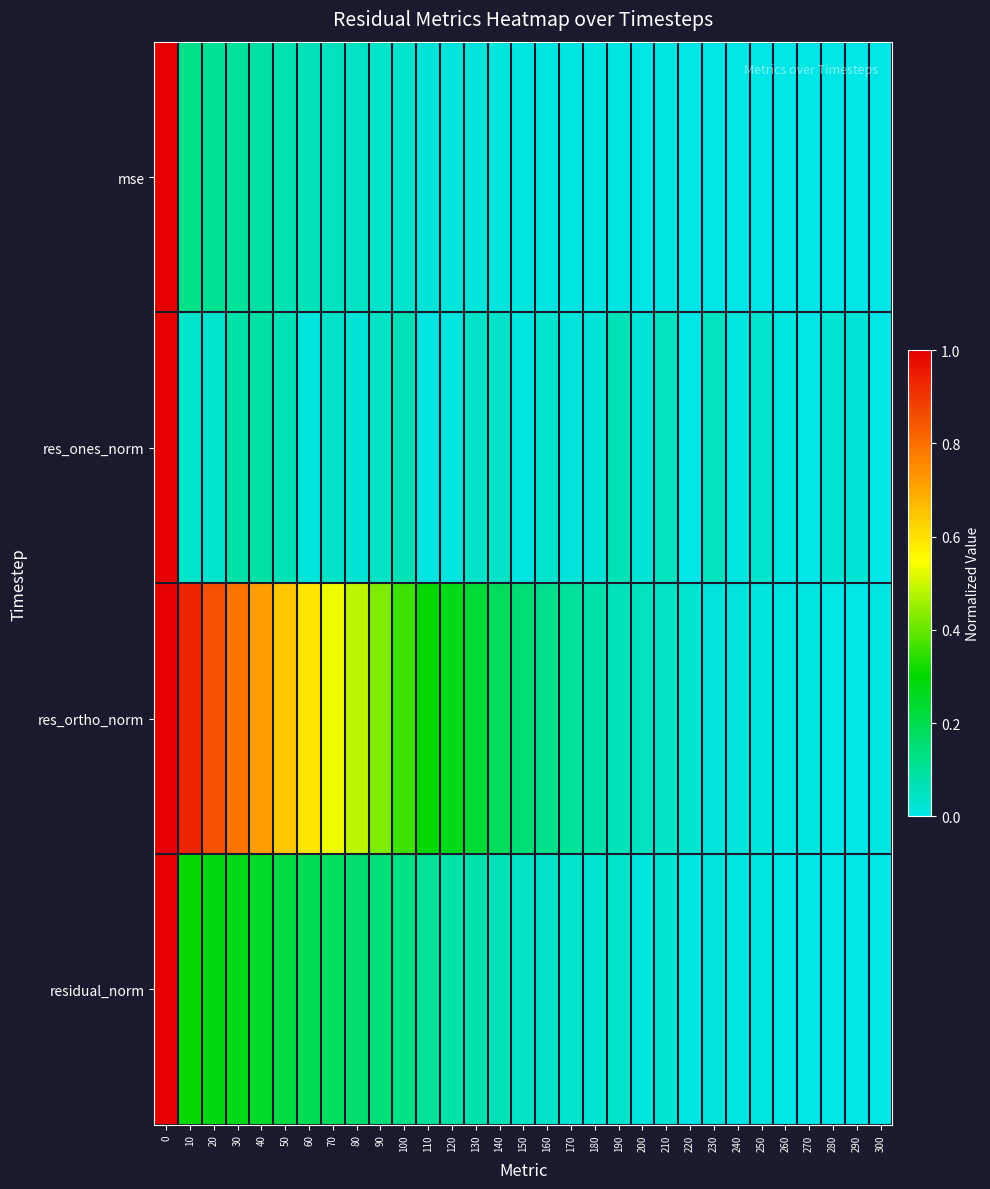

Reading left to right, extract all data points from this chart.

mse: 0=1.0	10=0.1	20=0.1	30=0.1	40=0.1	50=0.1	60=0.1	70=0.1	80=0.0	90=0.0	100=0.0	110=0.0	120=0.0	130=0.0	140=0.0	150=0.0	160=0.0	170=0.0	180=0.0	190=0.0	200=0.0	210=0.0	220=0.0	230=0.0	240=0.0	250=0.0	260=0.0	270=0.0	280=0.0	290=0.0	300=0.0
res_ones_norm: 0=1.0	10=0.0	20=0.0	30=0.1	40=0.1	50=0.1	60=0.0	70=0.0	80=0.0	90=0.0	100=0.1	110=0.0	120=0.0	130=0.0	140=0.0	150=0.0	160=0.0	170=0.0	180=0.0	190=0.1	200=0.0	210=0.1	220=0.0	230=0.1	240=0.0	250=0.0	260=0.0	270=0.0	280=0.0	290=0.0	300=0.0
res_ortho_norm: 0=1.0	10=0.9	20=0.9	30=0.8	40=0.7	50=0.6	60=0.6	70=0.5	80=0.5	90=0.4	100=0.4	110=0.3	120=0.3	130=0.2	140=0.2	150=0.1	160=0.1	170=0.1	180=0.1	190=0.1	200=0.0	210=0.0	220=0.0	230=0.0	240=0.0	250=0.0	260=0.0	270=0.0	280=0.0	290=0.0	300=0.0
residual_norm: 0=1.0	10=0.3	20=0.3	30=0.3	40=0.2	50=0.2	60=0.2	70=0.2	80=0.2	90=0.1	100=0.1	110=0.1	120=0.1	130=0.1	140=0.1	150=0.0	160=0.0	170=0.0	180=0.0	190=0.0	200=0.0	210=0.0	220=0.0	230=0.0	240=0.0	250=0.0	260=0.0	270=0.0	280=0.0	290=0.0	300=0.0